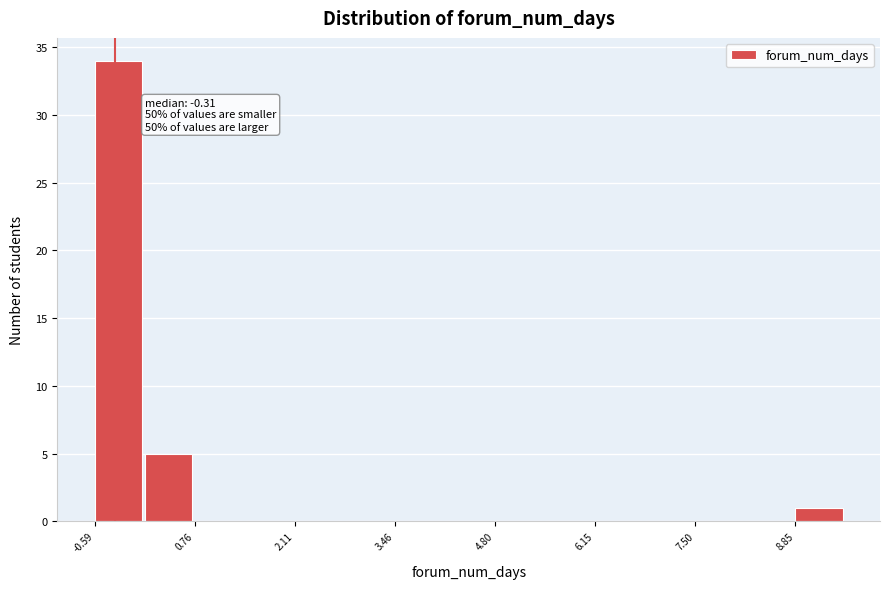

Around what value on the x-axis is the tallest bar? Give the approximate position of its centre, as read against the axis.

-0.2